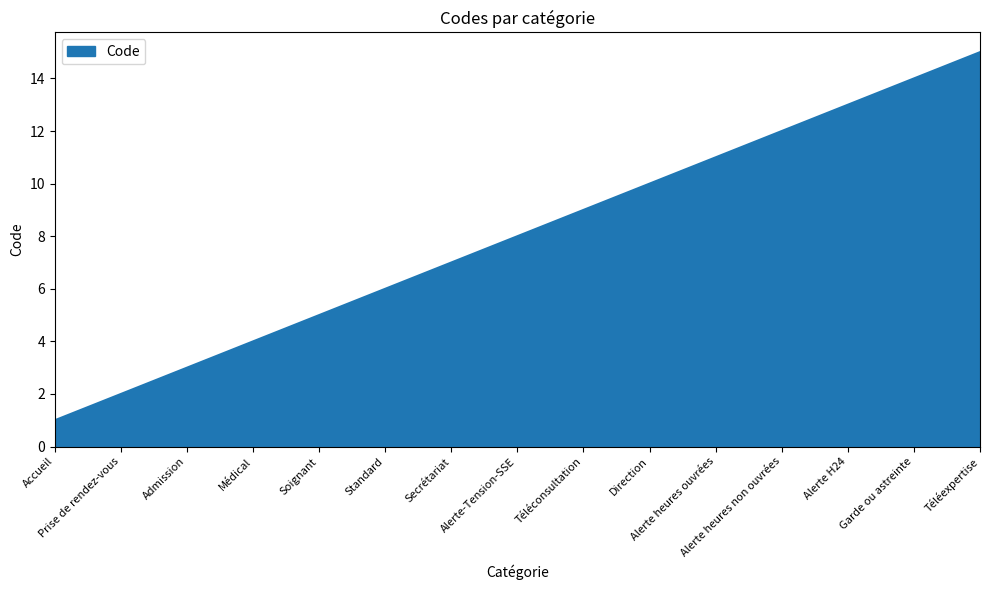

List the labels in order of value, smallest first.

Accueil, Prise de rendez-vous, Admission, Médical, Soignant, Standard, Secrétariat, Alerte-Tension-SSE, Téléconsultation, Direction, Alerte heures ouvrées, Alerte heures non ouvrées, Alerte H24, Garde ou astreinte, Téléexpertise